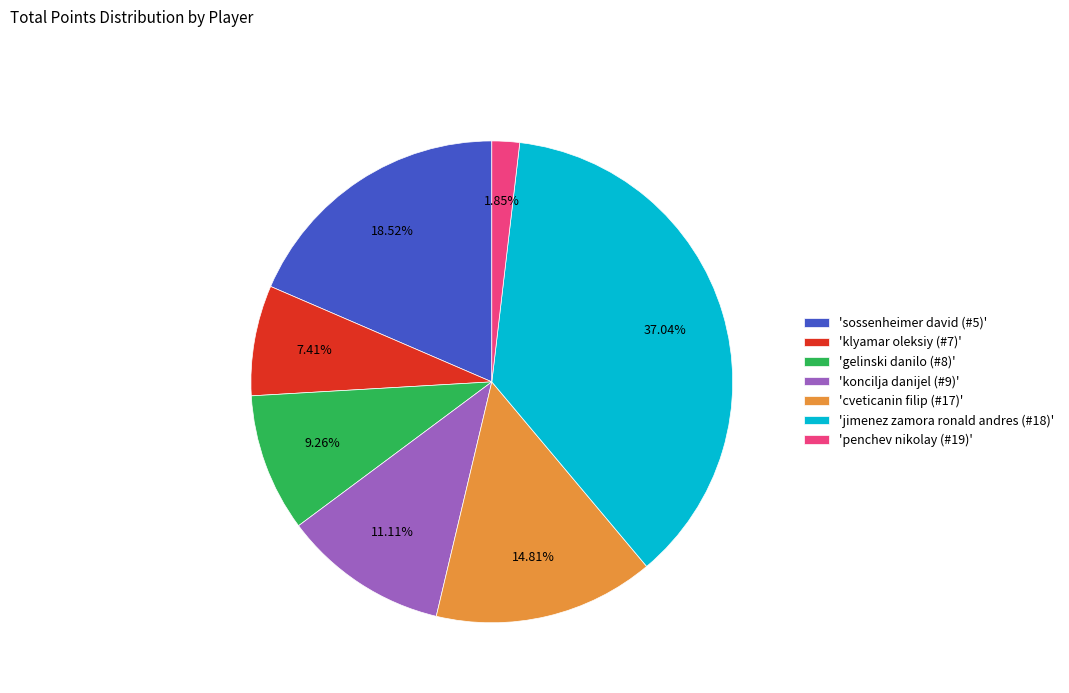

Do 'cveticanin filip (#17)' and 'penchev nikolay (#19)' together represent more than half of the pie?

No